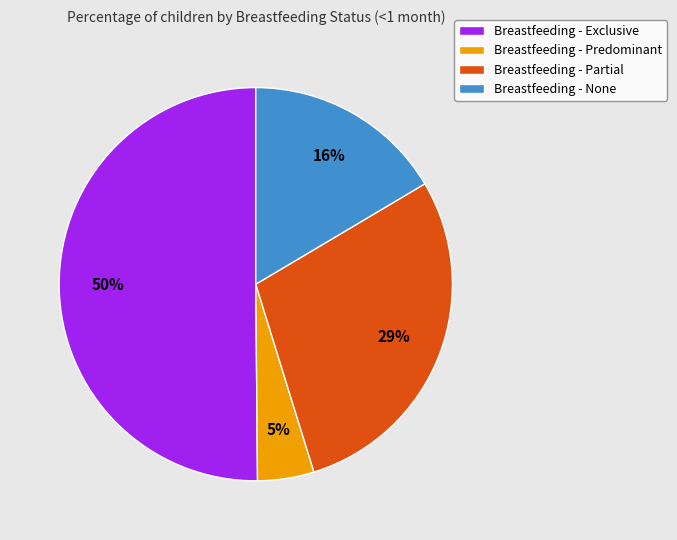

To the nearest percent, what portion does Breastfeeding - Exclusive represent?

50%